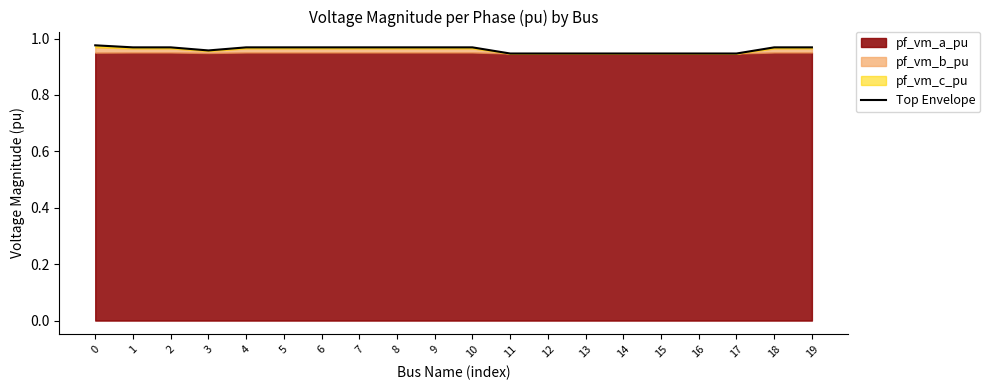

What is the sum of all values?

19.2